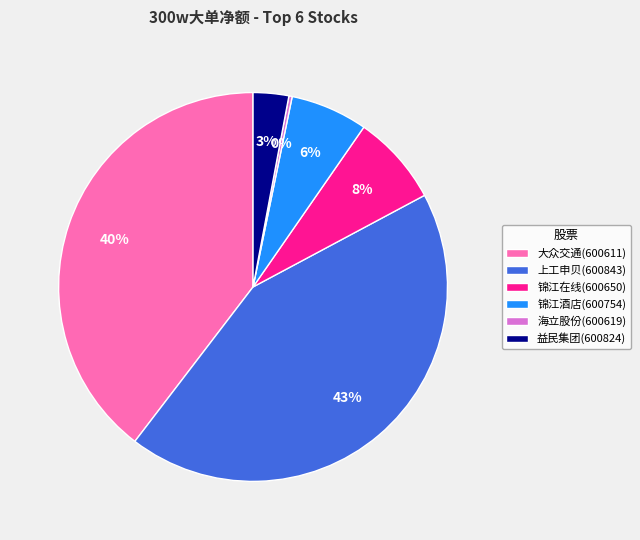

To the nearest percent, what is the average slice percentage?

17%